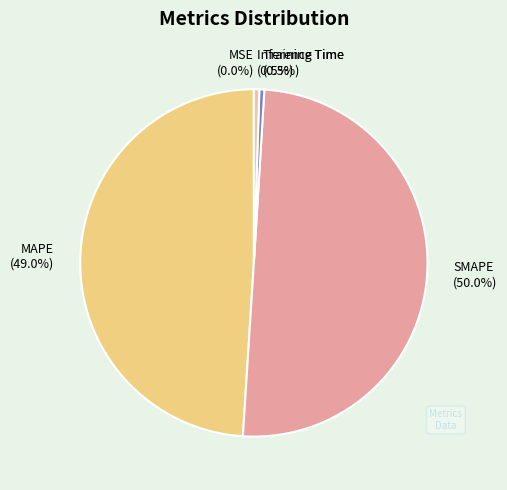

To the nearest percent, what portion does SMAPE represent?

50%